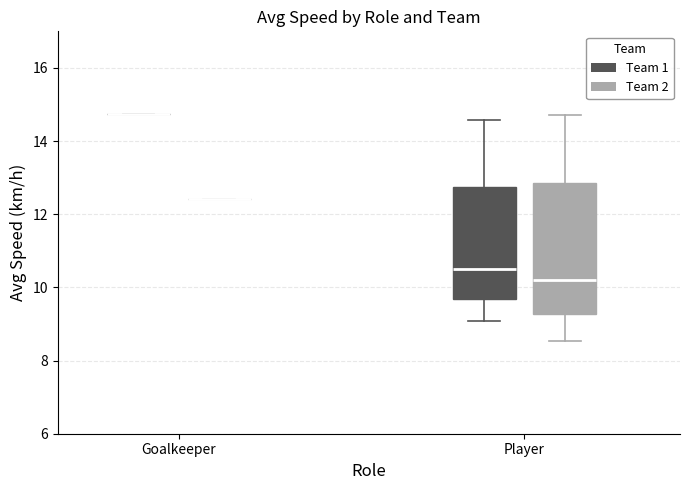

Reading left to right, read every box against the y-axis: the position of its median line, the range the box covers, and the ends of its whiskers. The values are not printed on the chart, so give them approximately, as read against the axis.

Goalkeeper (Team 1): box collapsed to a line at 14.8, whiskers 14.8 to 14.8
Goalkeeper (Team 2): box collapsed to a line at 12.4, whiskers 12.4 to 12.4
Player (Team 1): median 10.4, box 9.6 to 12.8, whiskers 9.0 to 14.6
Player (Team 2): median 10.2, box 9.2 to 12.8, whiskers 8.6 to 14.8